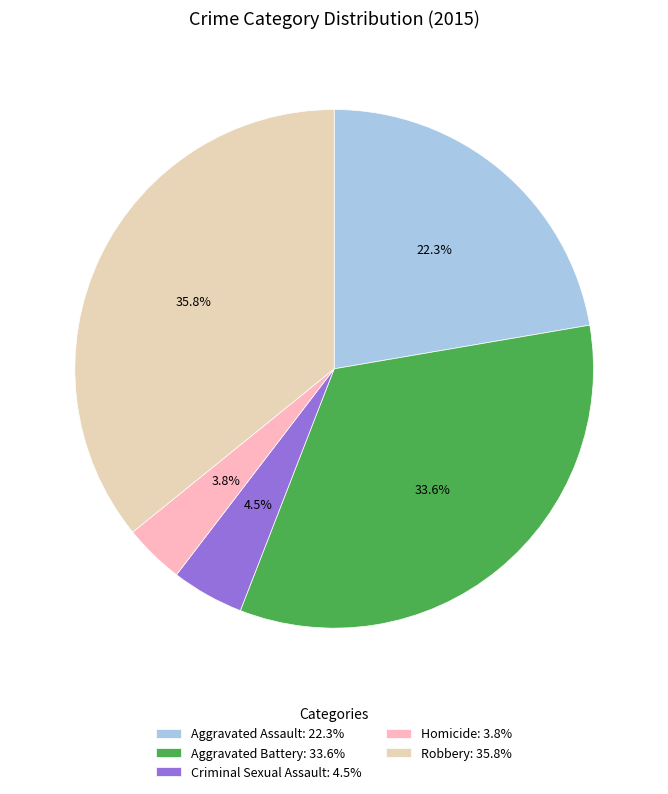

Which category has the biggest portion of the pie?

Robbery